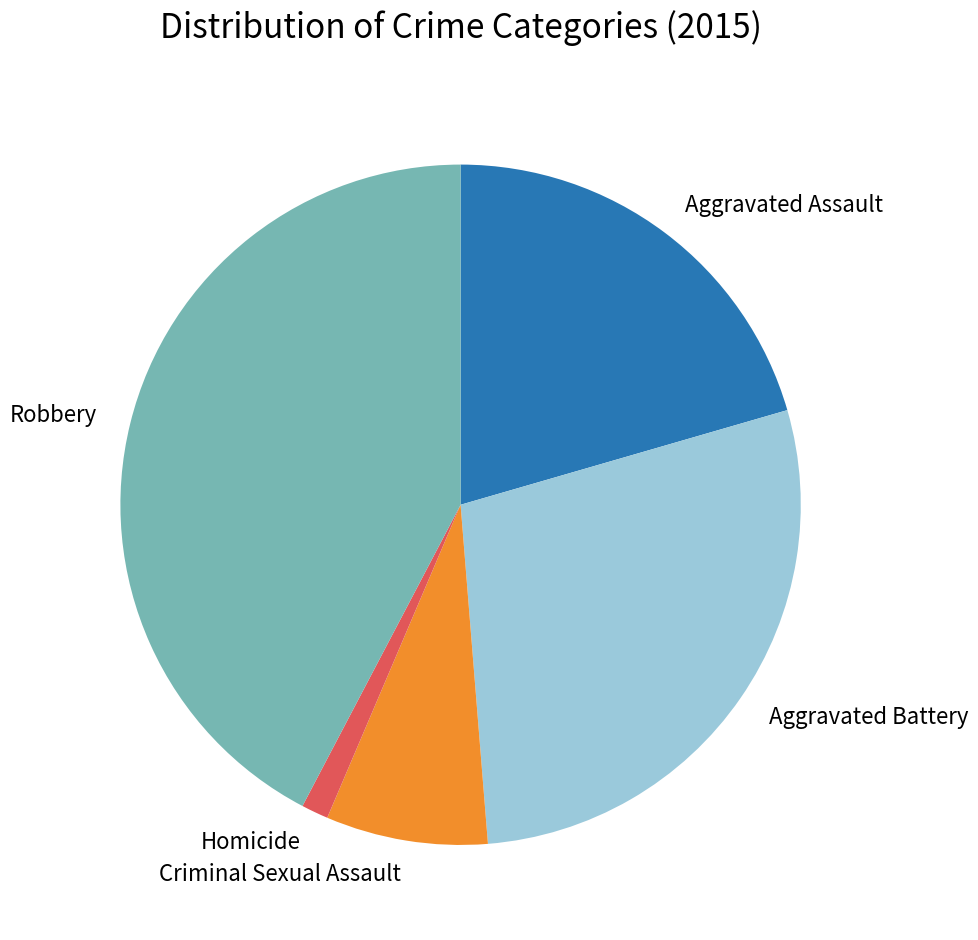

How many segments does this pie chart have?

5